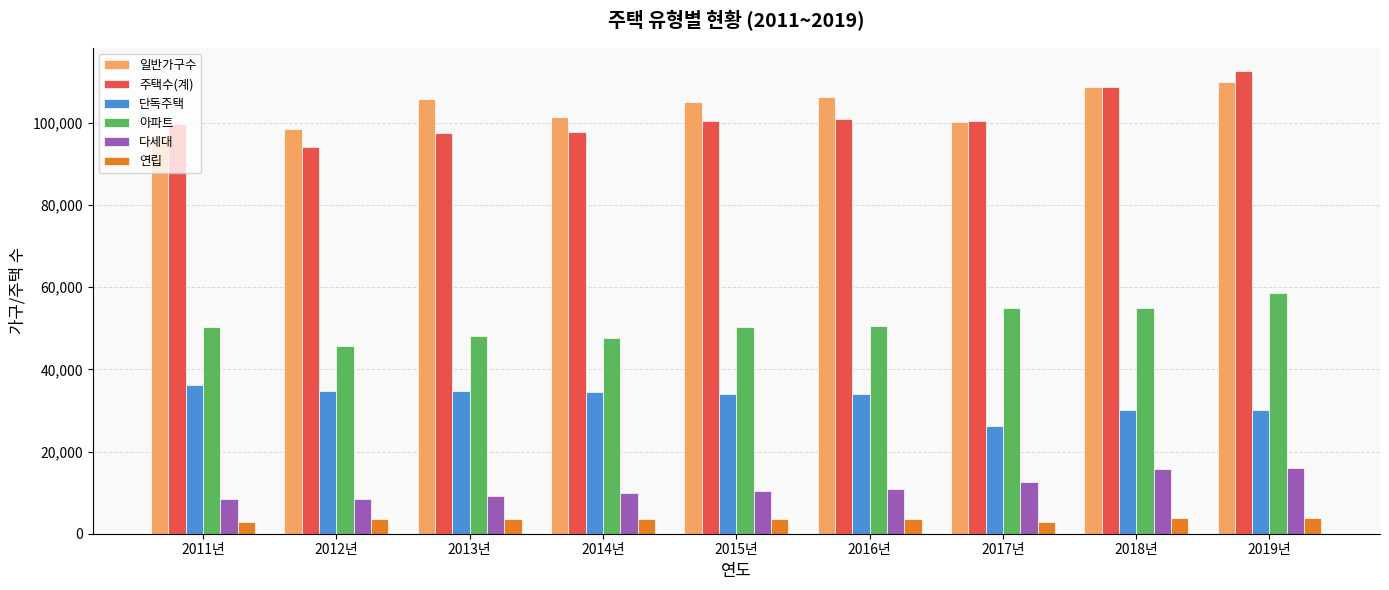

True or false: 일반가구수 has a value of 101544 at 2014년.

True